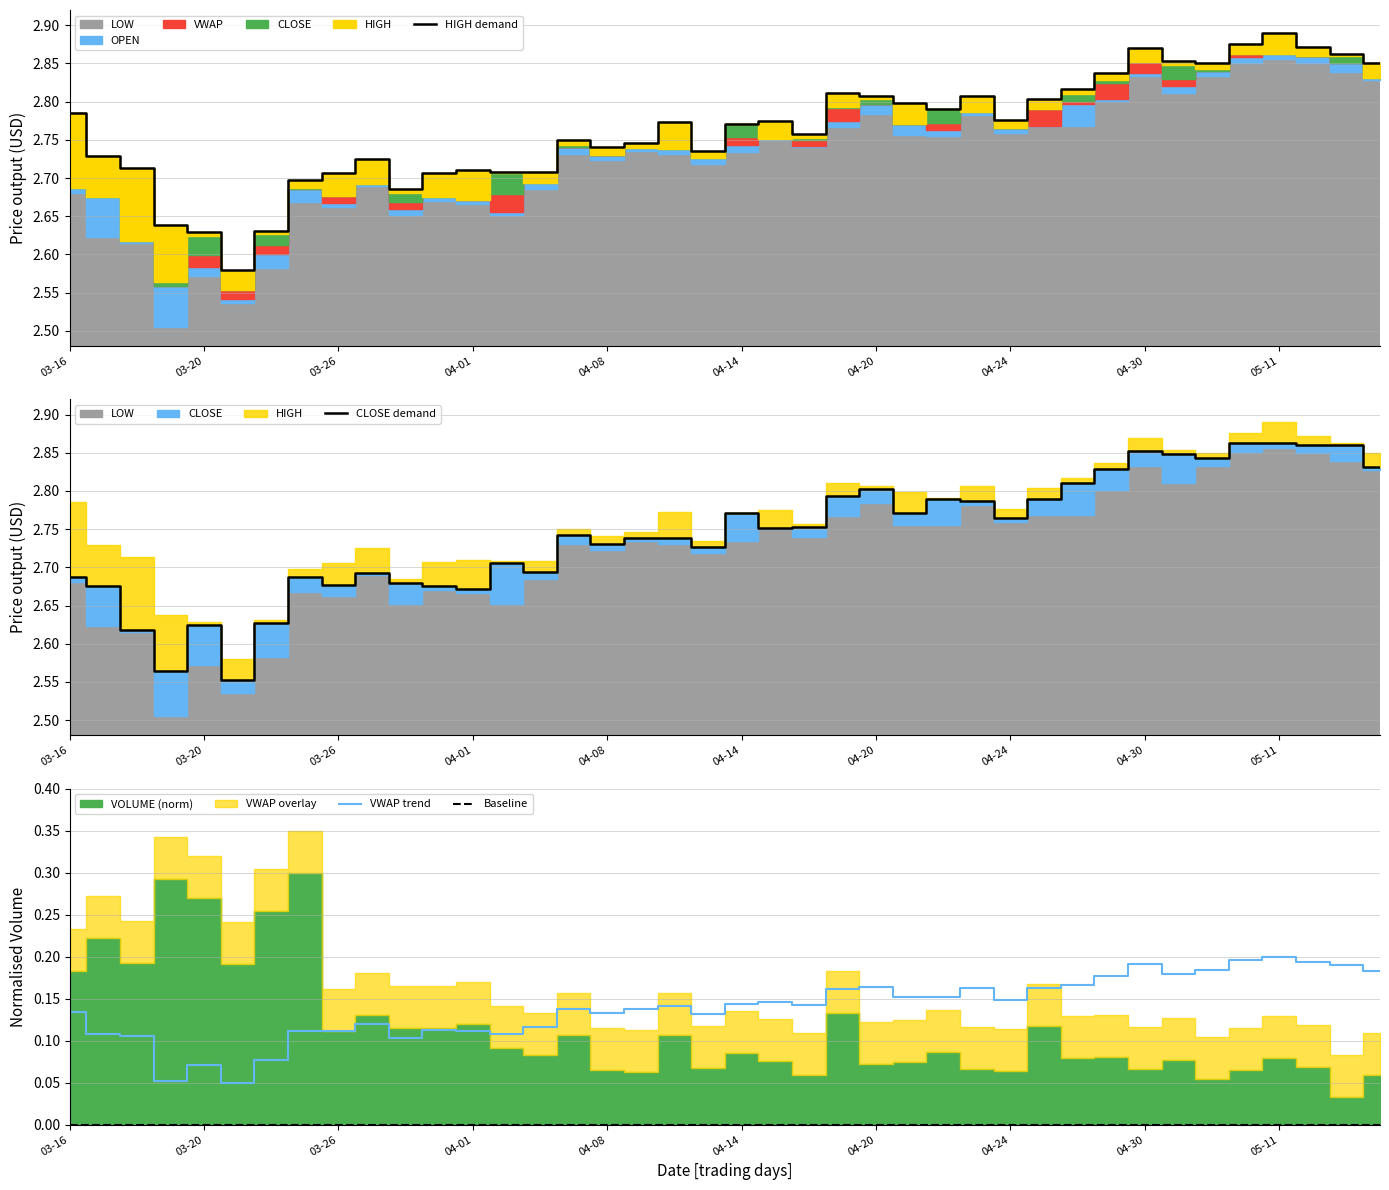

At which label does HIGH demand reach its peak?

05-11